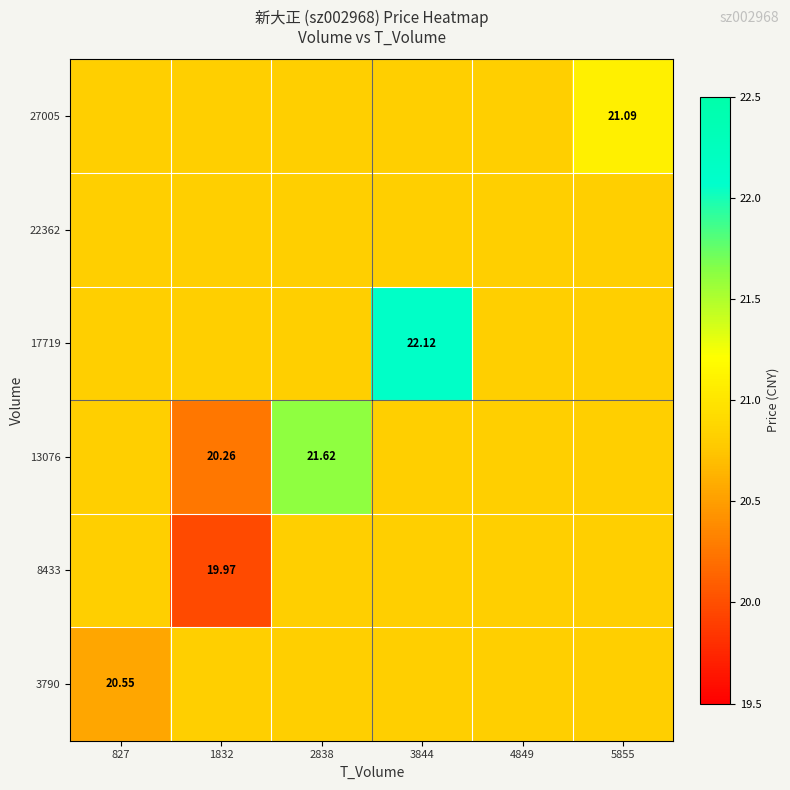

Is it true that 27005 equals 20.8 at 4849?

True